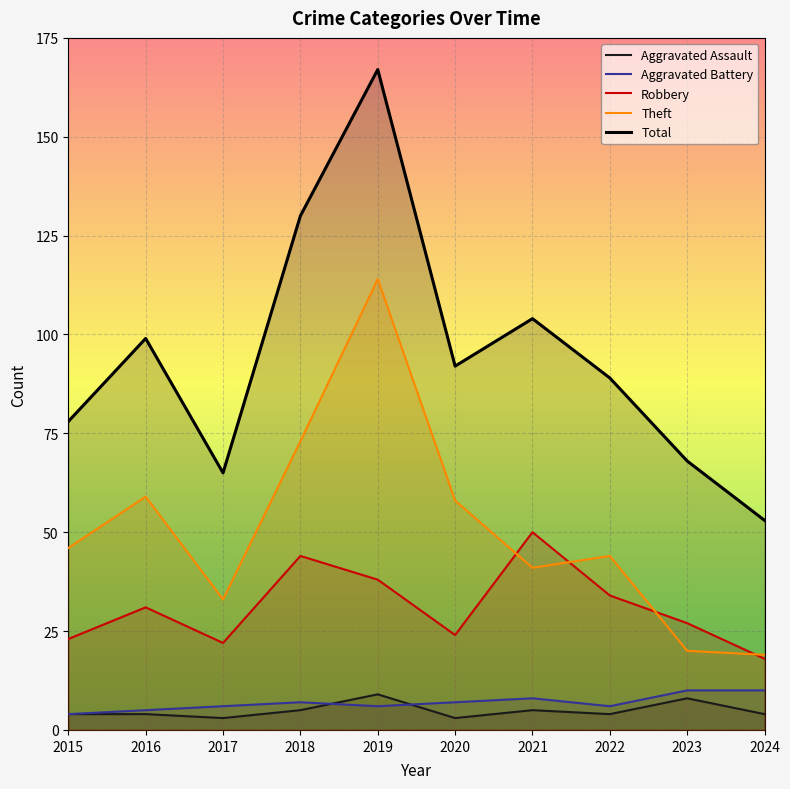

Which category has the lowest value across all series?

2017